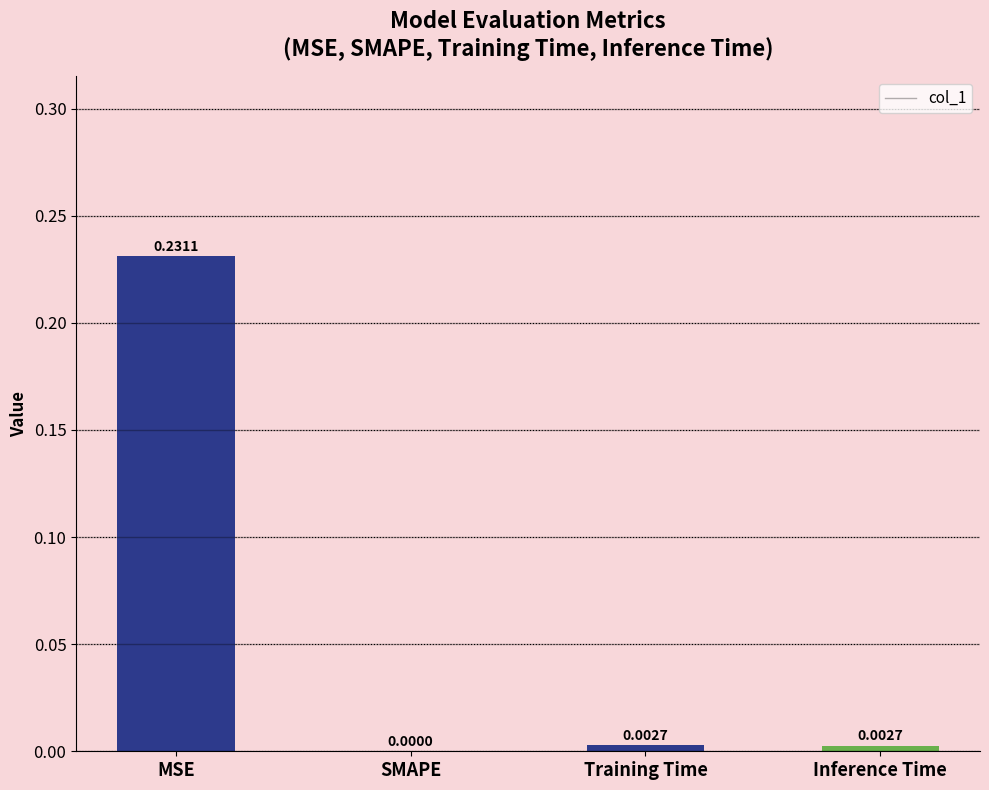

Between MSE and Training Time, which is larger?

MSE